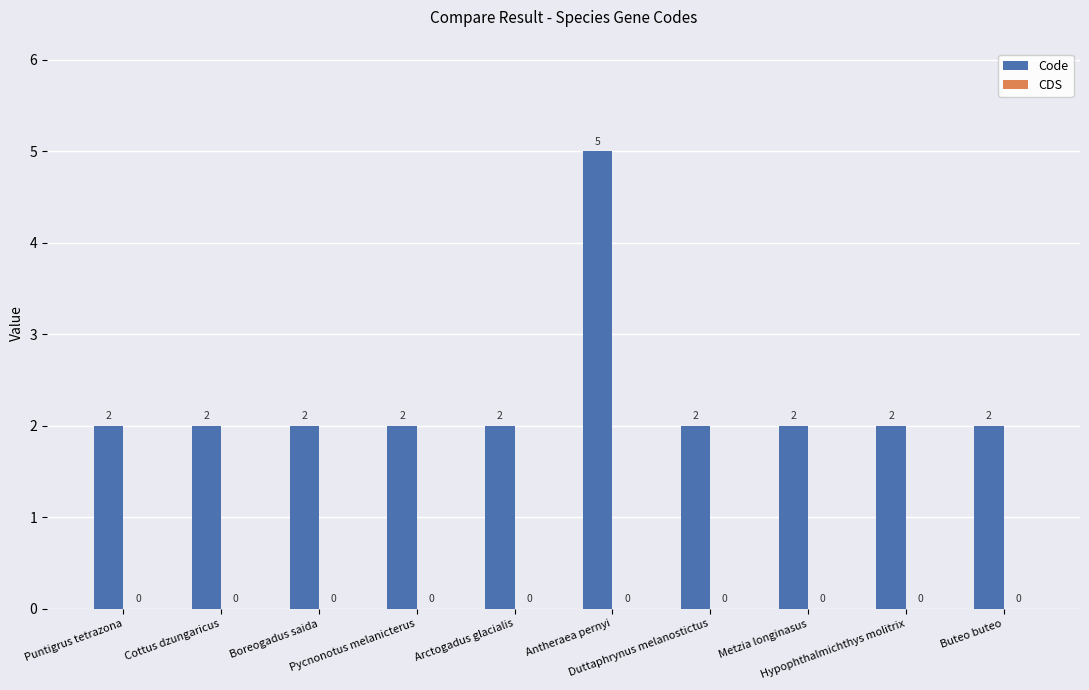

What is the value of the 2nd bar from the left?

2